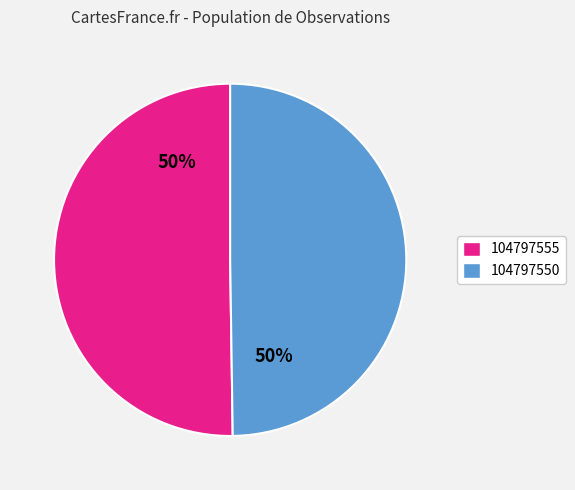

Do 104797555 and 104797550 together represent more than half of the pie?

Yes